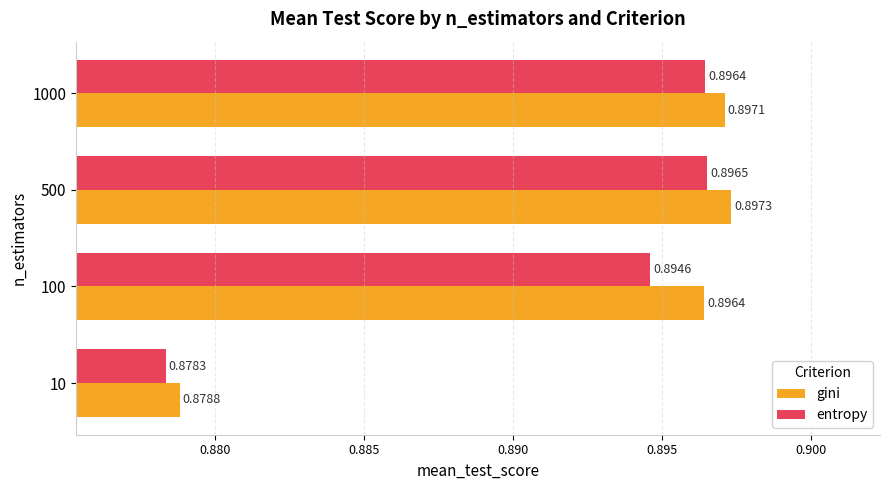

Is the value of entropy at 1000 greater than the value of gini at 1000?

No